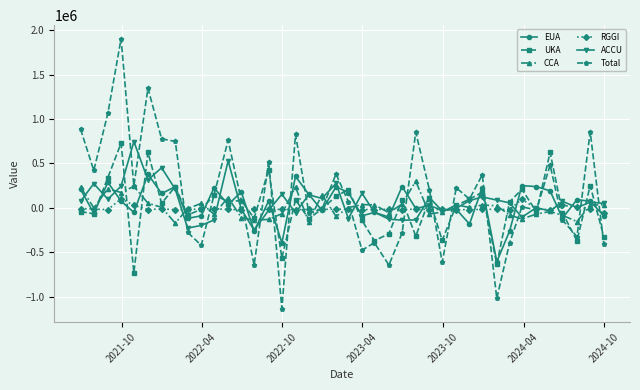

Which series has the largest range (max minus min)?

Total